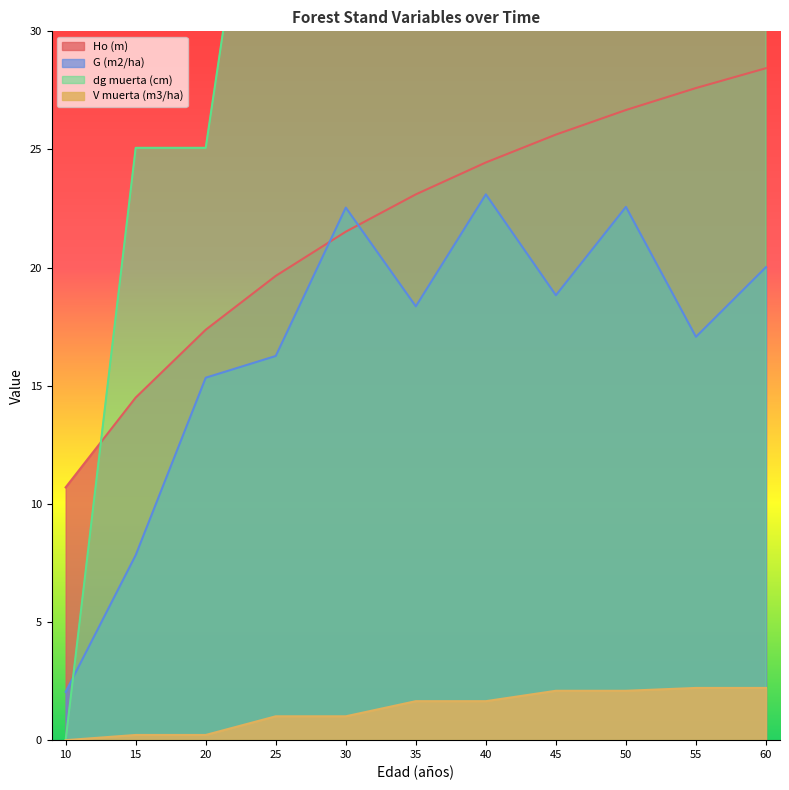

Which series ends up on top after the final intersection of dg muerta (cm) and G (m2/ha)?

dg muerta (cm)